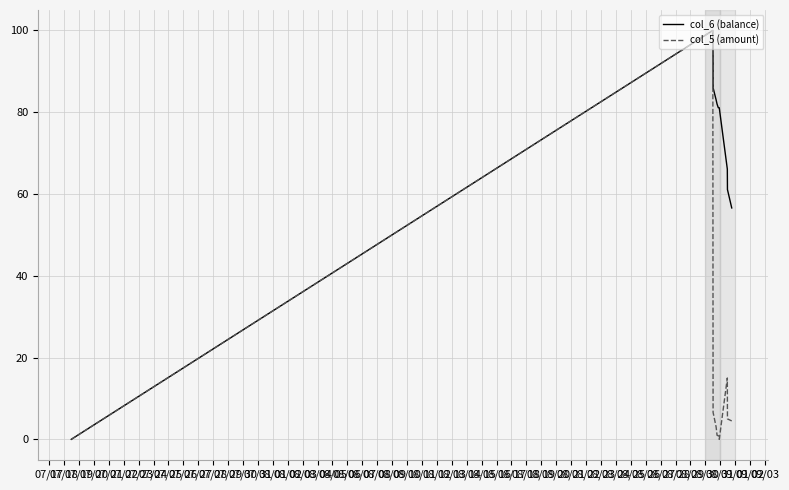

Rank the series by their average value, from lowest to highest.

col_5 (amount), col_6 (balance)